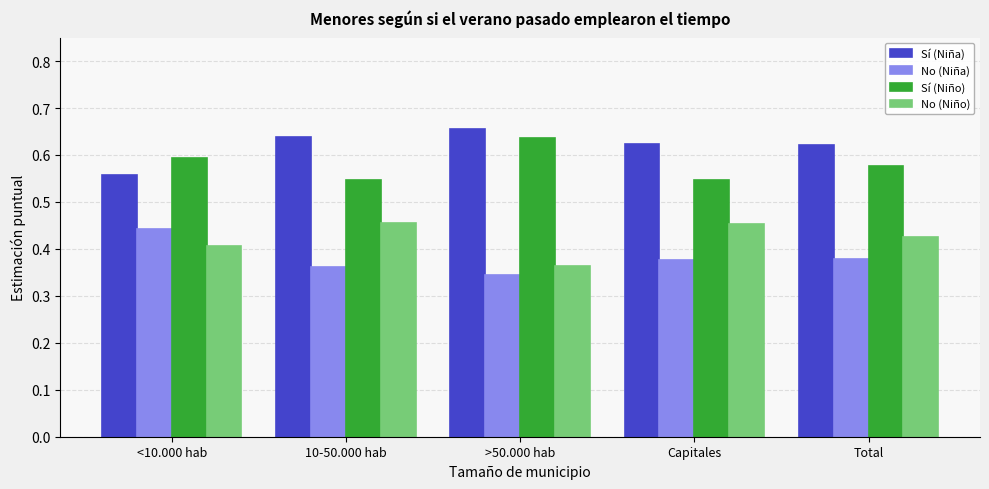

List the series in order of their overall mean, lowest first.

No (Niña), No (Niño), Sí (Niño), Sí (Niña)